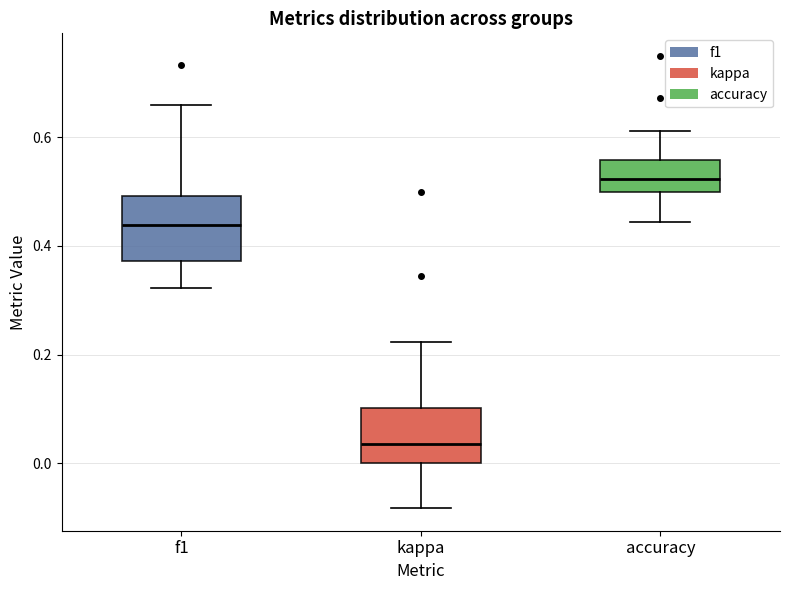

Where does the upper whisker of the box for kappa end on the y-axis? The values are not printed on the chart, so give them approximately, as read against the axis.

0.22